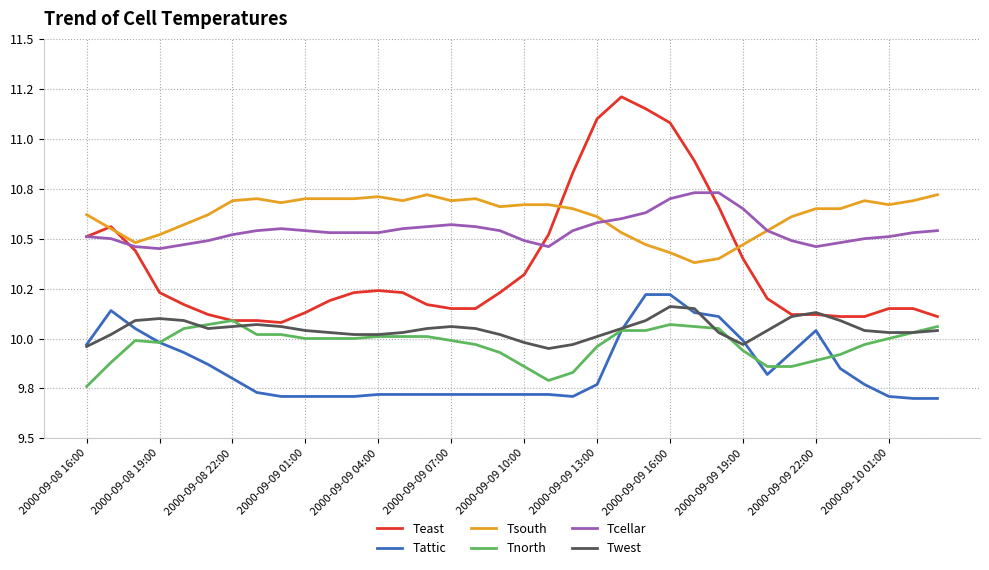

How many Tcellar values are between 10 and 11?

36